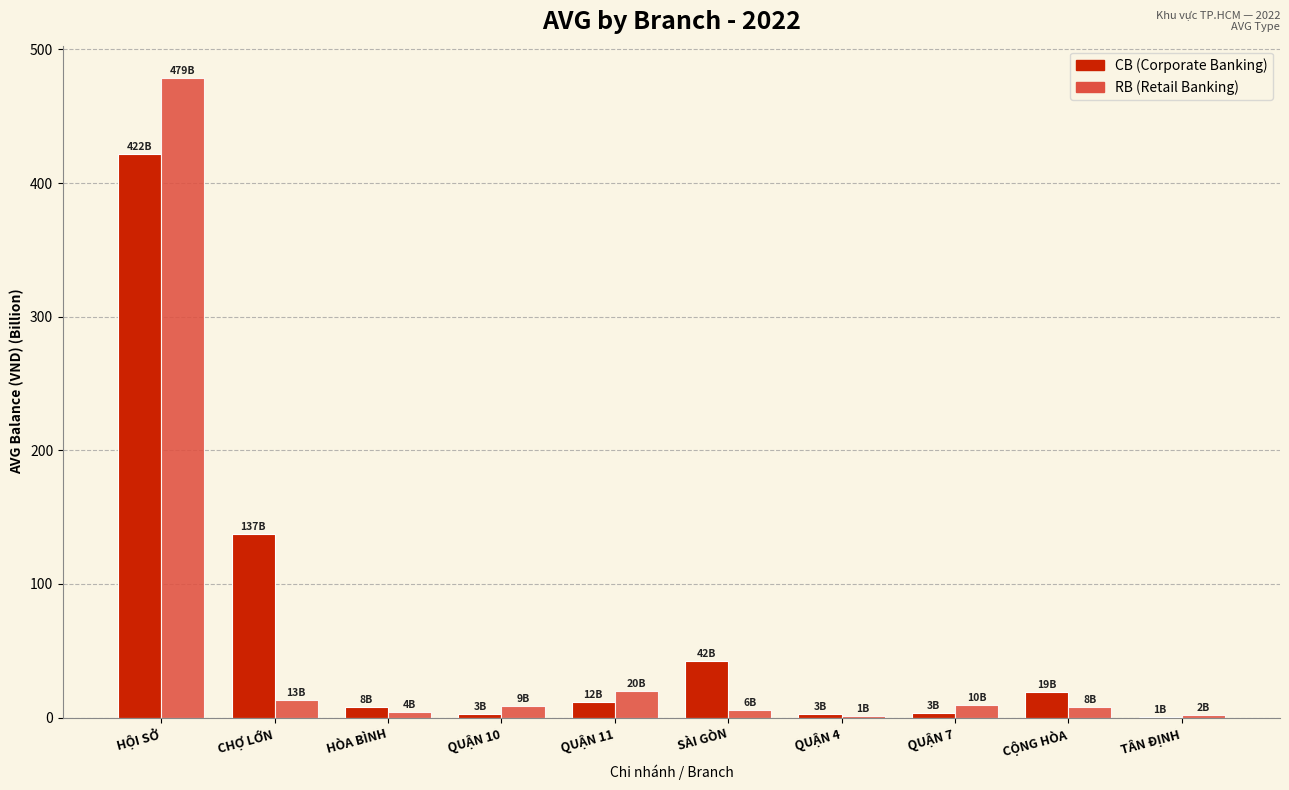

At which category is the sum across all series the highest?

HỘI SỞ